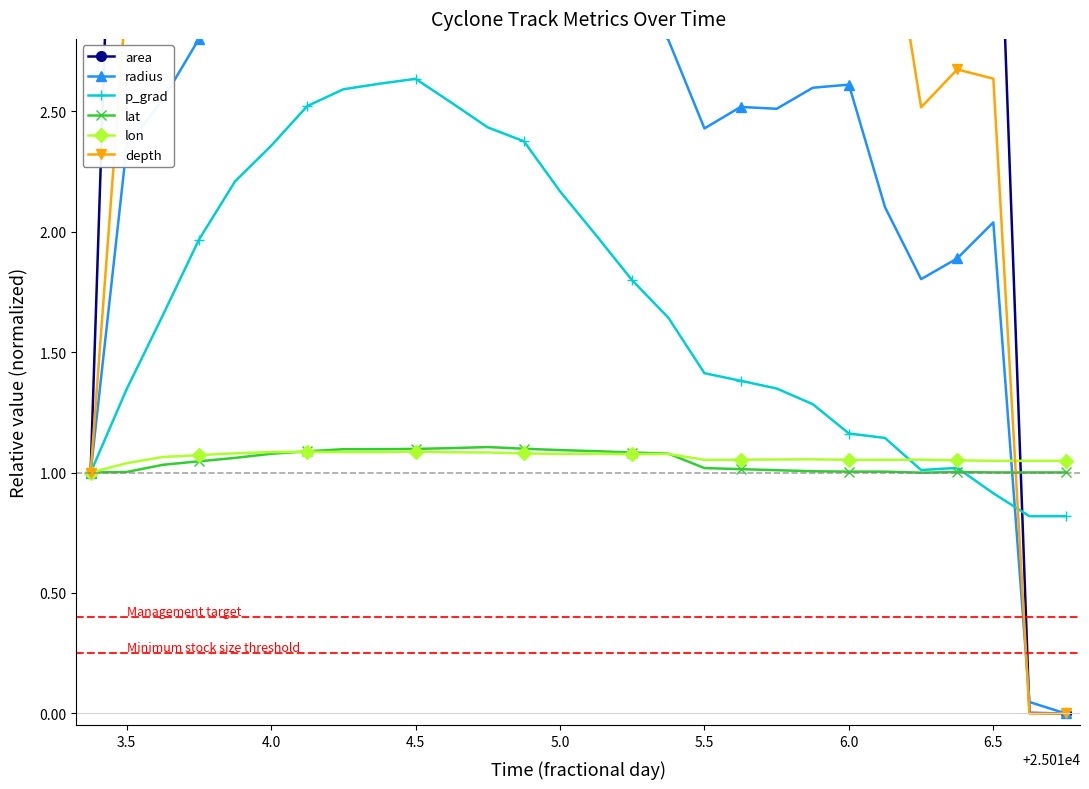

True or false: radius and area intersect in this chart.

True